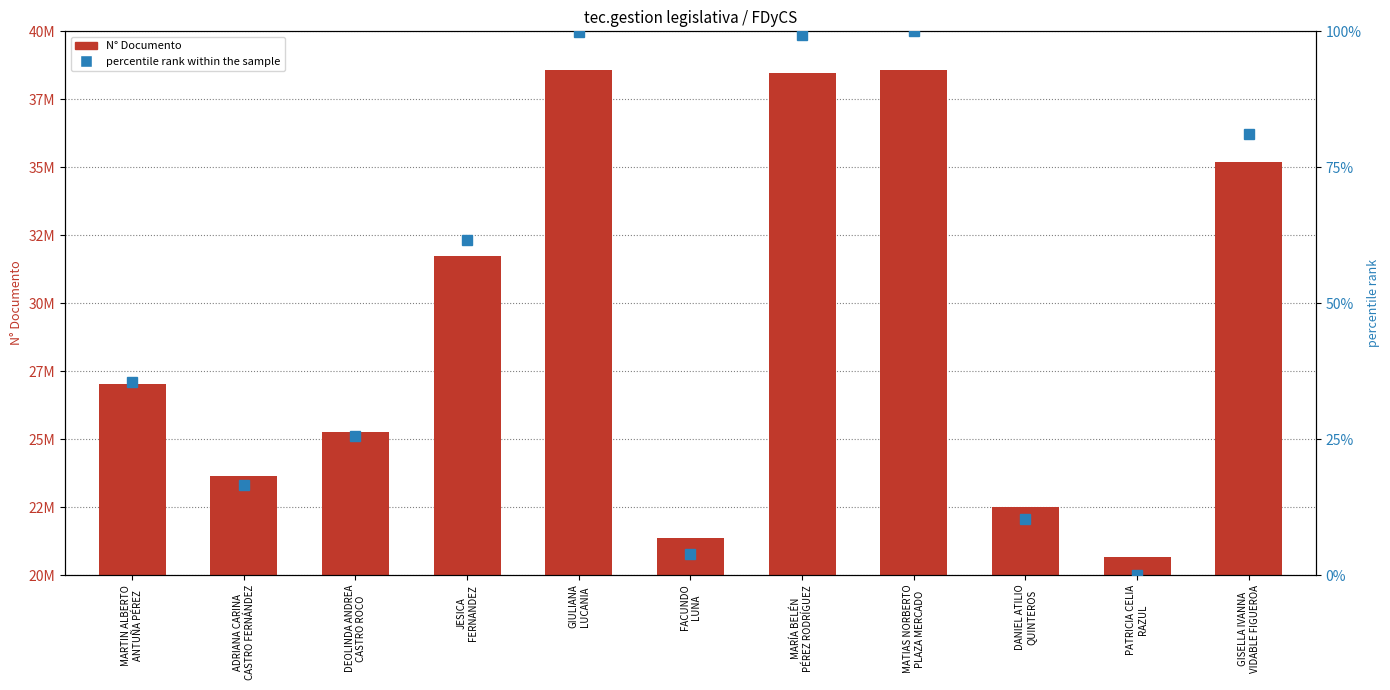

The N° Documento series shows 38582903.0 at GIULIANA
LUCANIA. True or false?

True